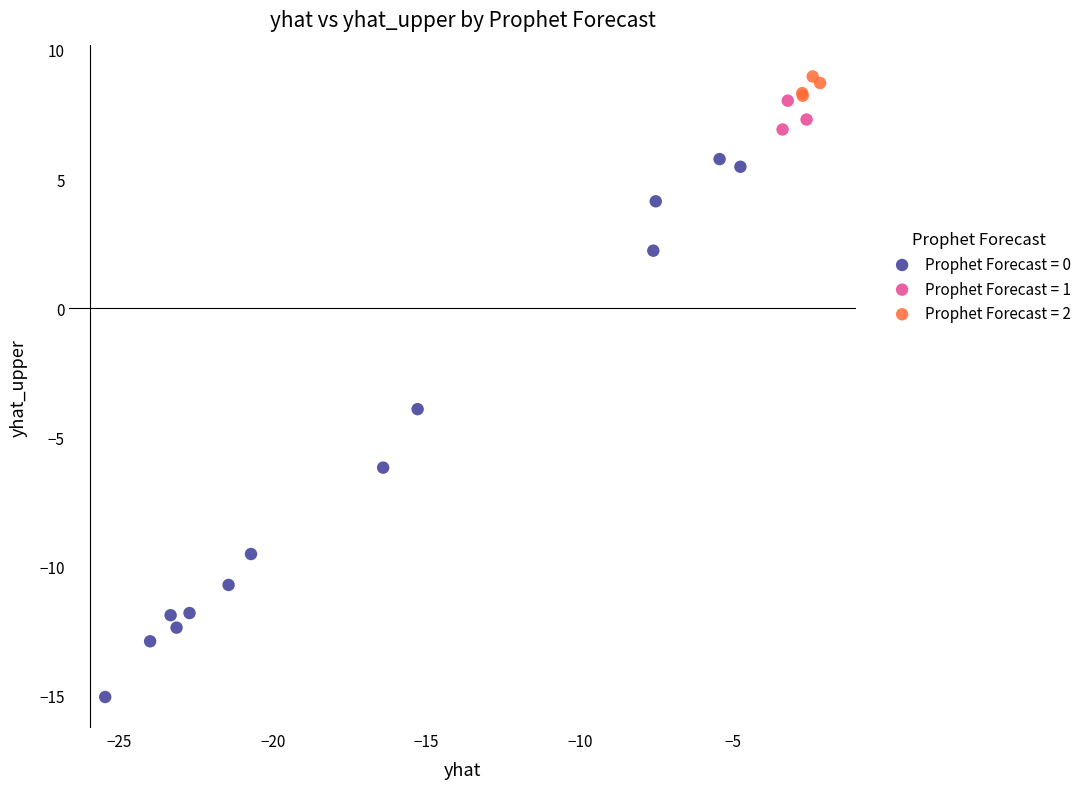

Which series contains the lowest Y value?

Prophet Forecast = 0